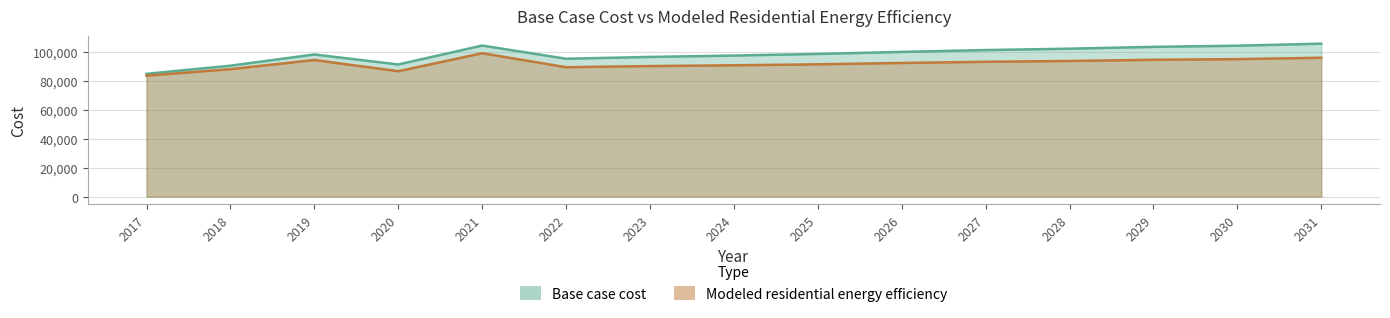

What is the total value across all series at 2031?

201725.5